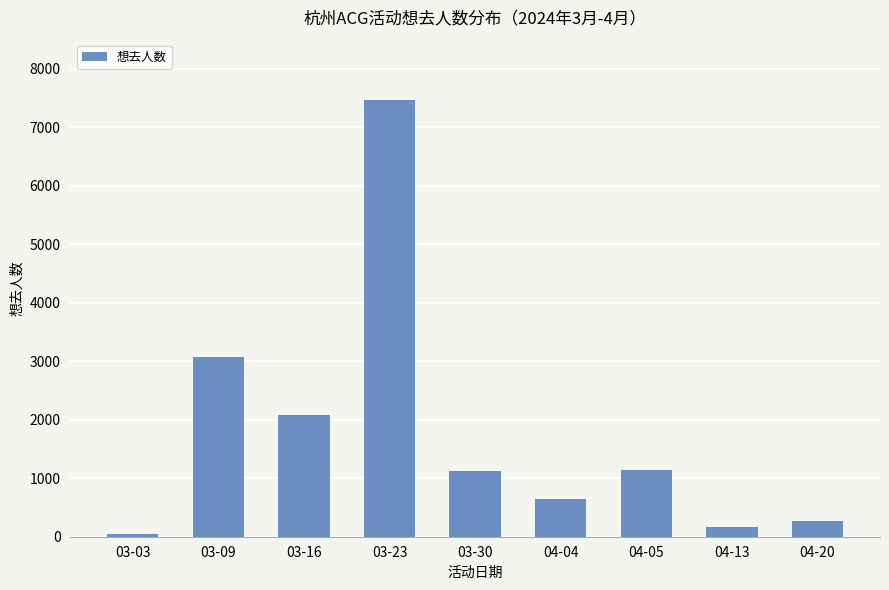

How many bars are there in total?

9